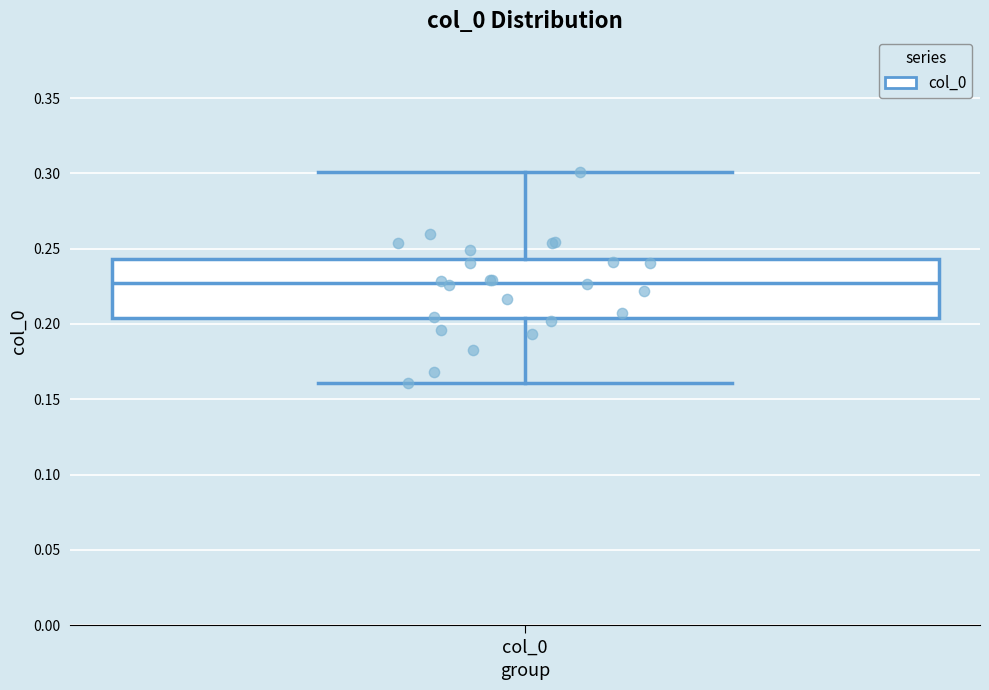

Read this box plot against the y-axis: the position of the median line, the range covered by the box, and the ends of both whiskers. The values are not printed on the chart, so give them approximately, as read against the axis.

median 0.225, box 0.205 to 0.245, whiskers 0.160 to 0.300